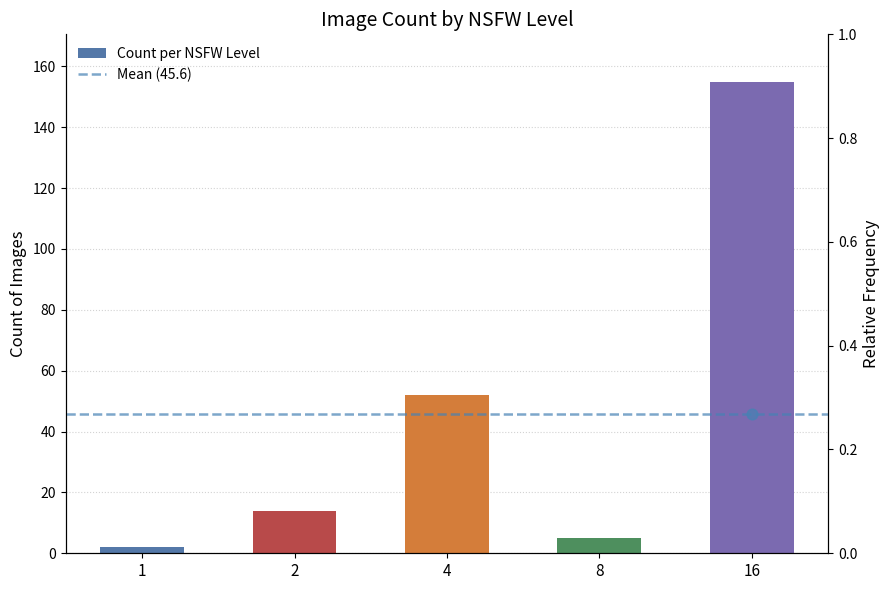

Between 8 and 16, which is larger?

16